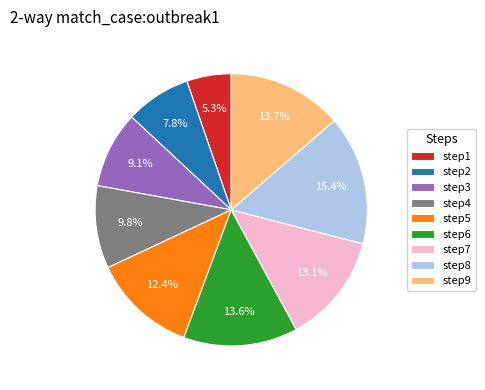

Which has a higher value, step1 or step6?

step6